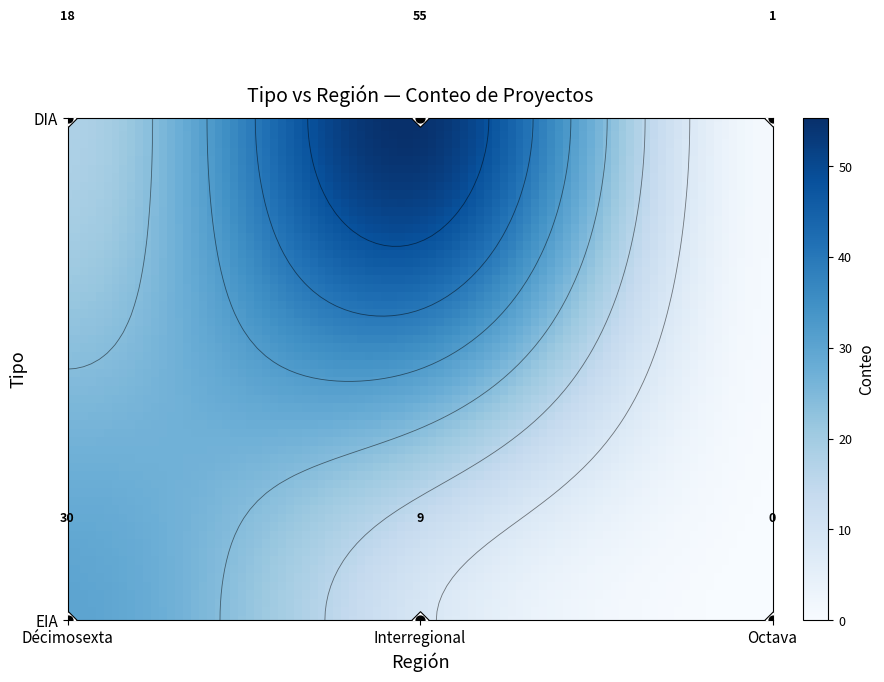

Is it true that EIA equals 9 at Interregional?

True